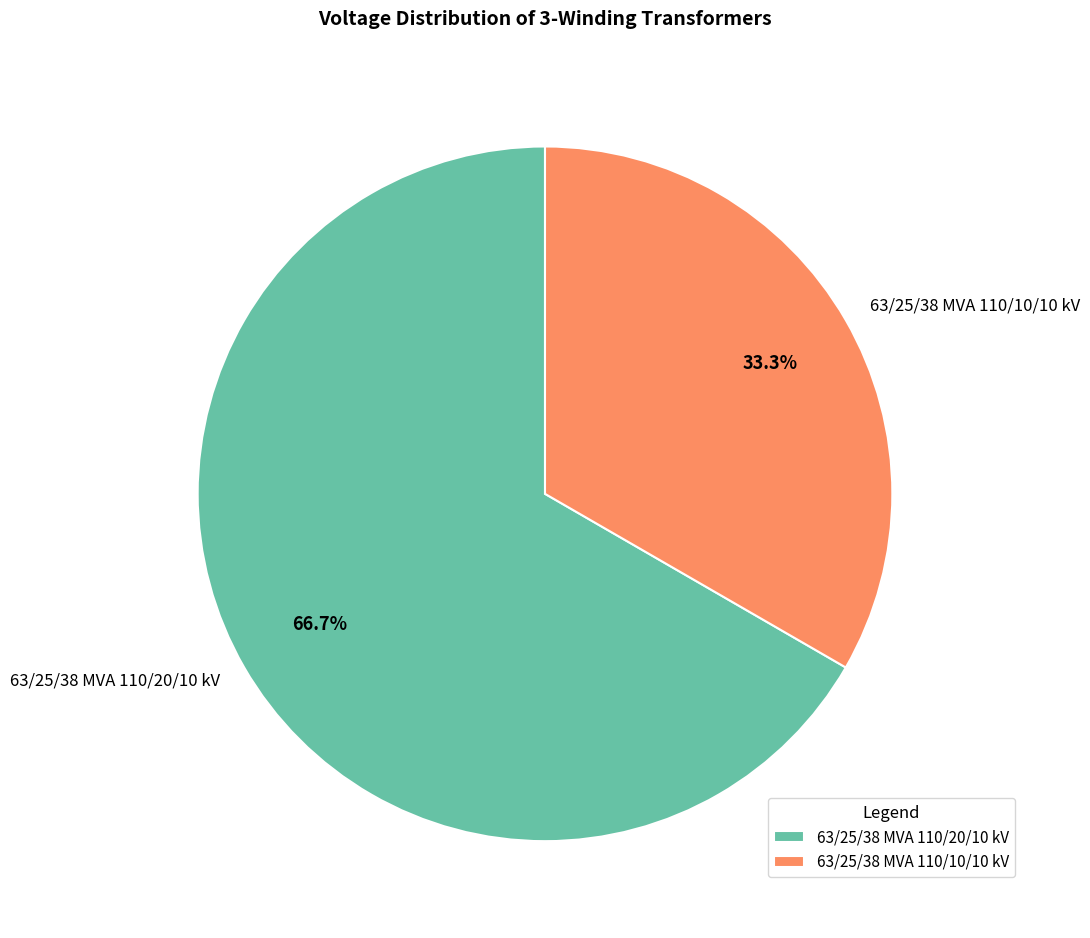

What percentage is the 63/25/38 MVA 110/10/10 kV slice, to the nearest percent?

33%